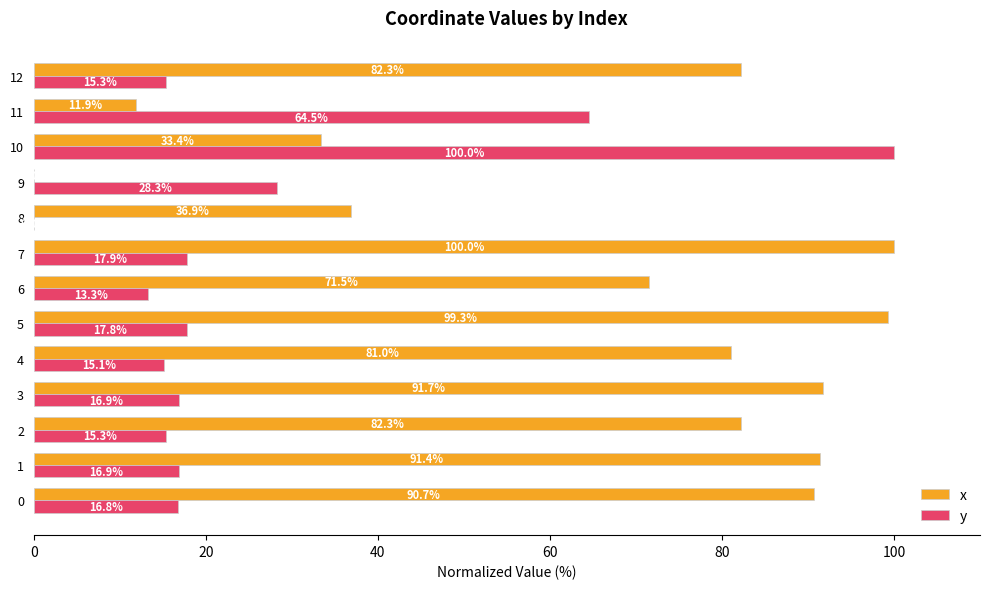

At which label does y reach its peak?

10